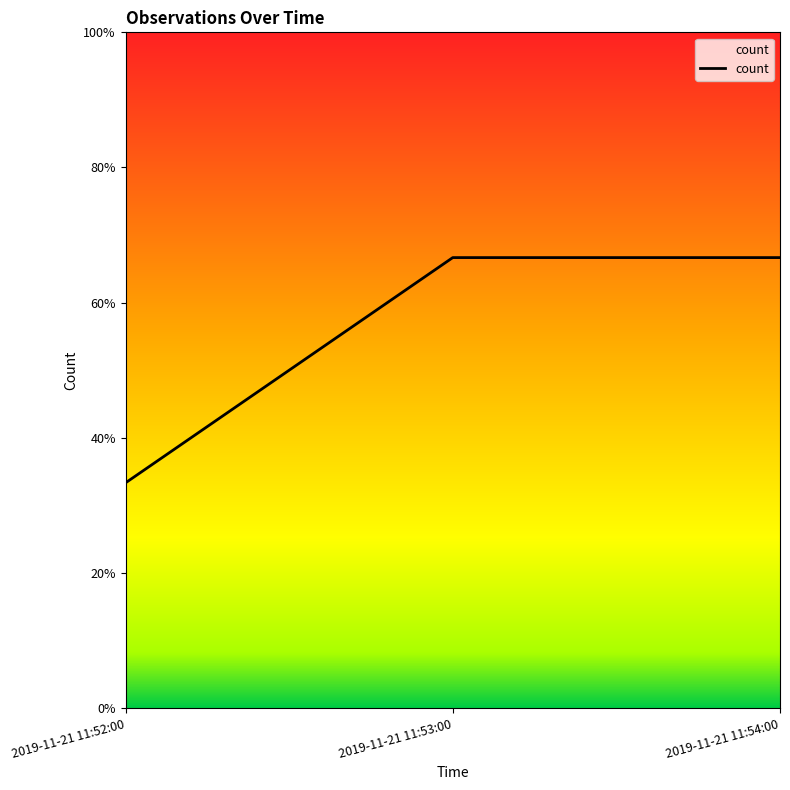

Does the chart have visible grid lines?

No